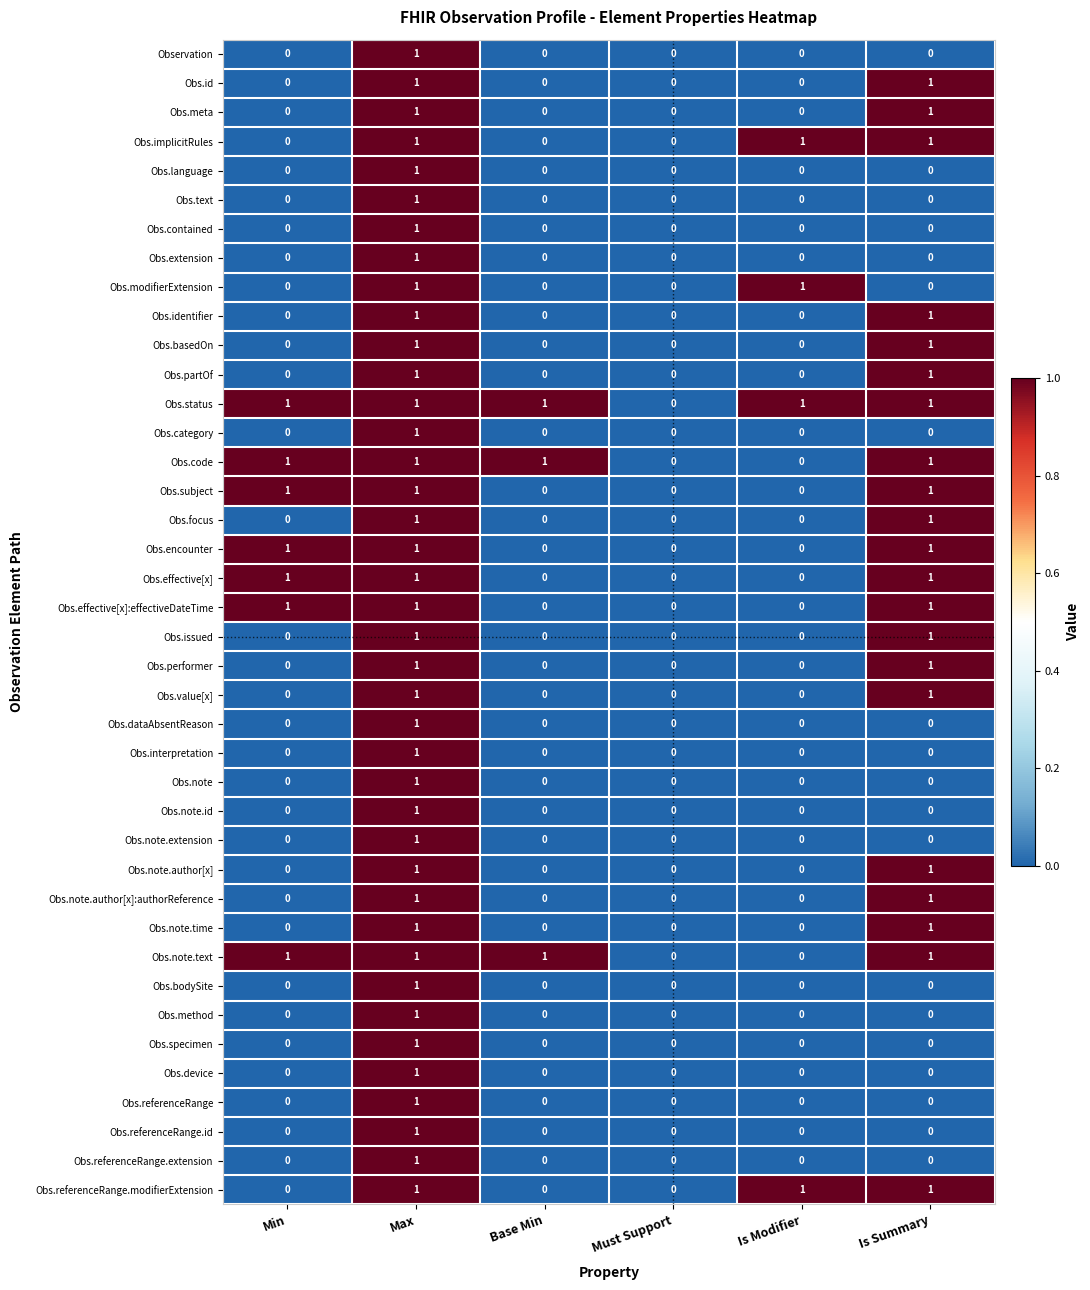

What is the sum of all Obs.encounter values?

3